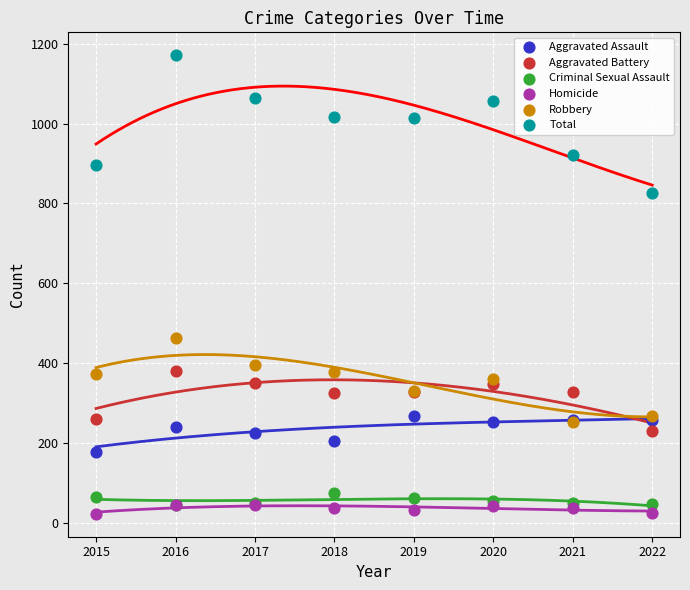

Across all series, what Y value is closest to 596?

462